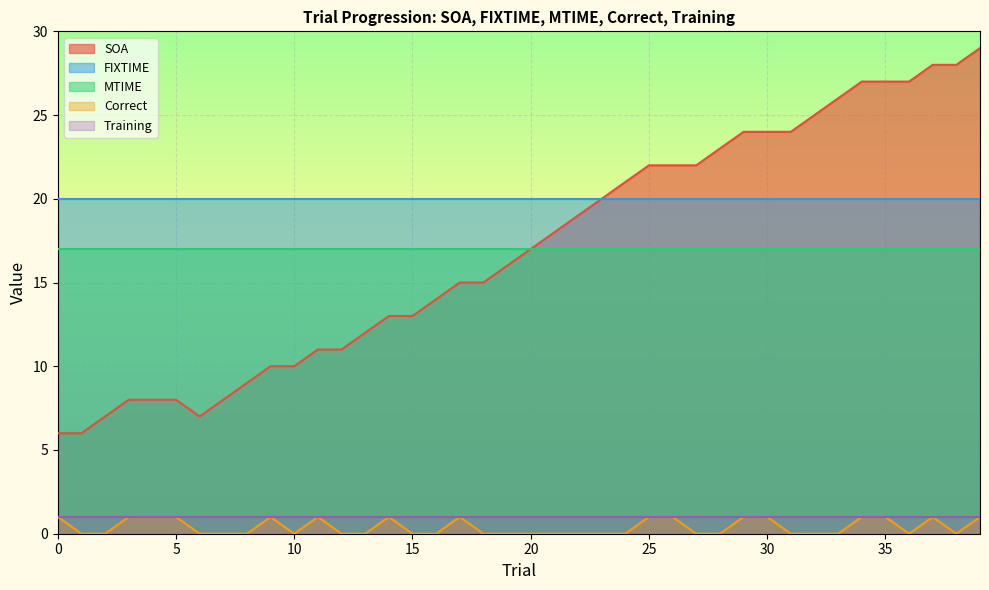

Which series has the largest range (max minus min)?

SOA